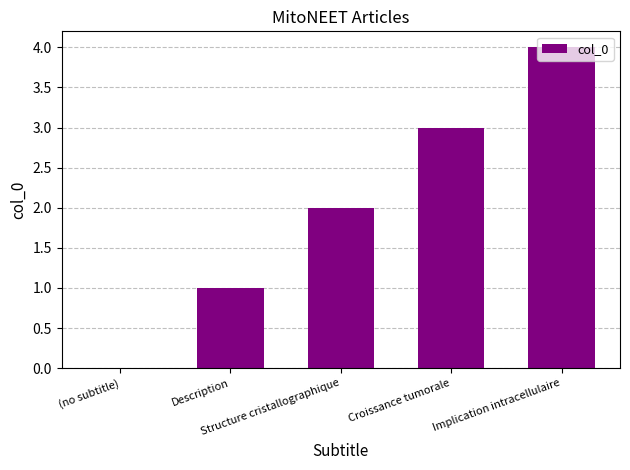

What is the change in value from Description to Structure cristallographique?

+1